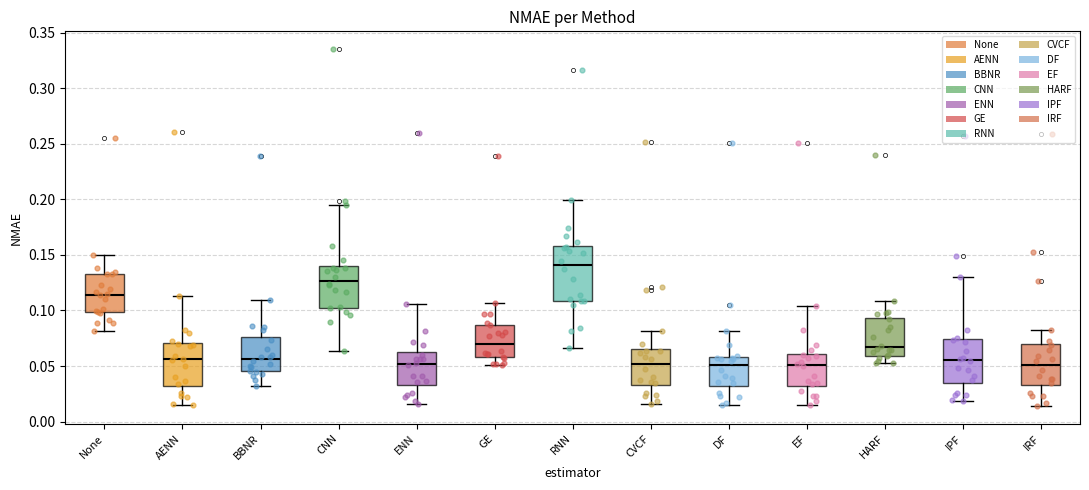

Which box has the highest median line?

RNN